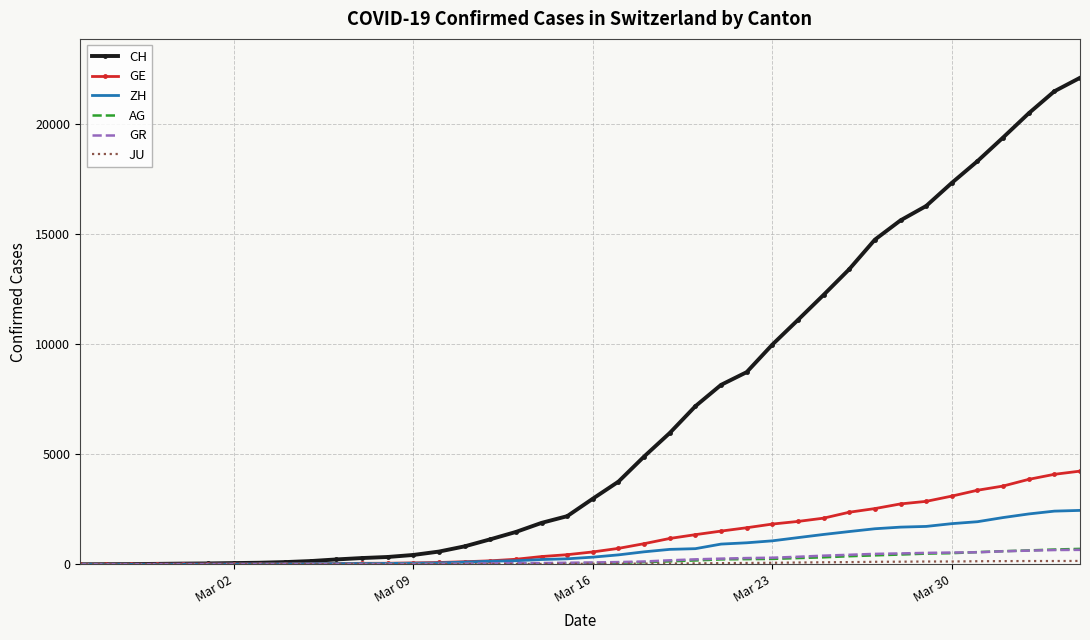

Which series has the largest range (max minus min)?

CH